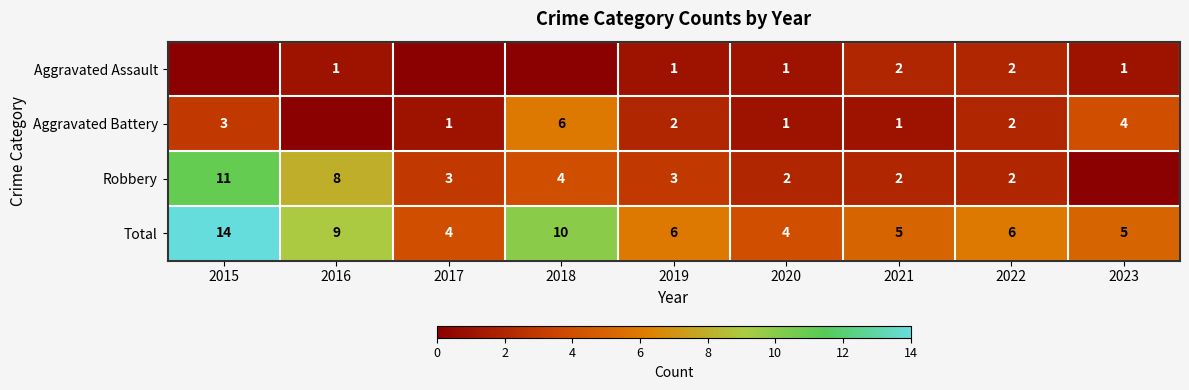

Is the value of Total at 2017 greater than the value of Aggravated Battery at 2021?

Yes